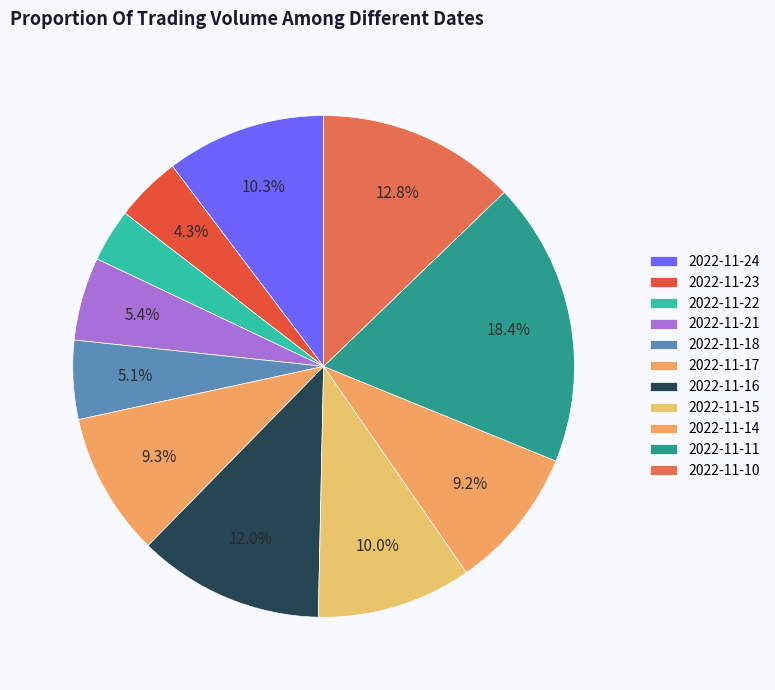

To the nearest percent, what is the difference between the largest and smallest slice percentages?

15%